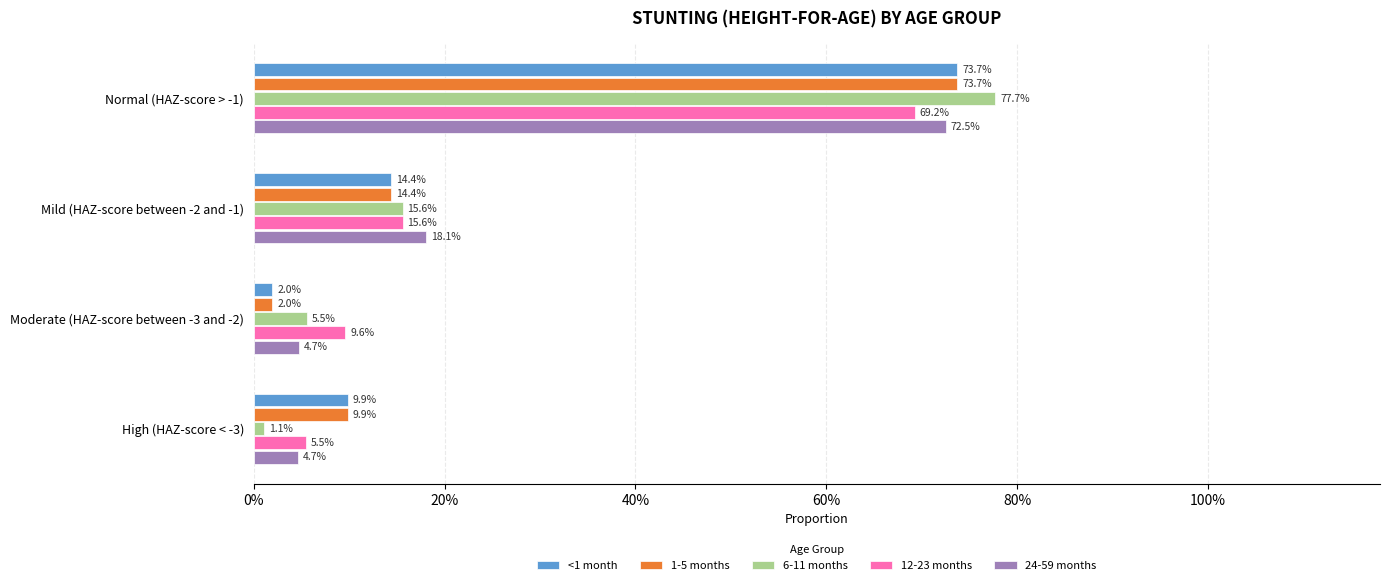

Reading right to left, transcribe all the data shown in this chart.

<1 month: 0.1	0.0	0.1	0.7
1-5 months: 0.1	0.0	0.1	0.7
6-11 months: 0.0	0.1	0.2	0.8
12-23 months: 0.1	0.1	0.2	0.7
24-59 months: 0.0	0.0	0.2	0.7